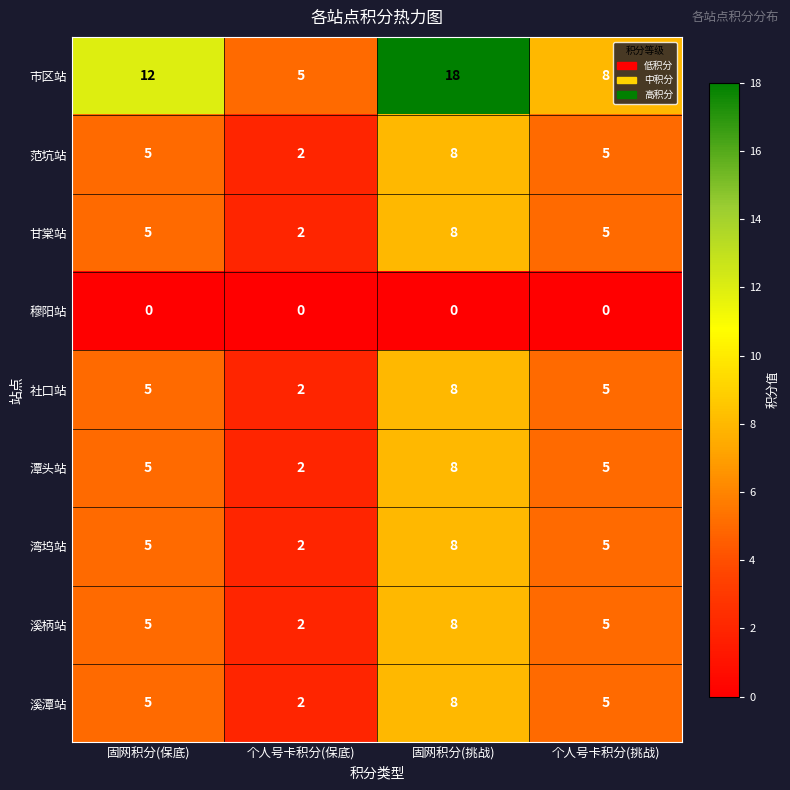

What is the spread (max minus min) of values at 固网积分(保底)?

12